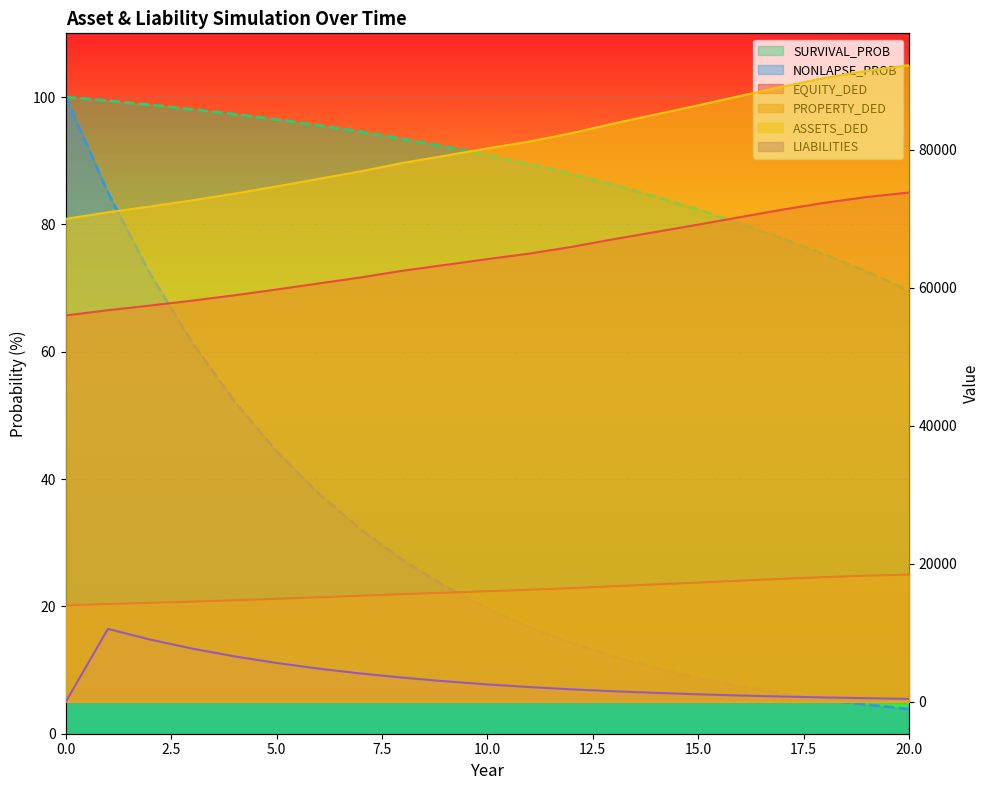

Reading right to left, extract all data points from this chart.

EQUITY_DED: 20=73823.5	19=73171.7	18=72337.0	17=71338.9	16=70254.3	15=69165.5	14=68115.9	13=67060.2	12=65945.7	11=64970.6	10=64173.2	9=63326.8	8=62496.5	7=61516.0	6=60643.2	5=59762.6	4=58926.6	3=58148.9	2=57439.1	1=56764.3	0=56000.0
PROPERTY_DED: 20=18455.9	19=18292.9	18=18084.2	17=17834.7	16=17563.6	15=17291.4	14=17029.0	13=16765.0	12=16486.4	11=16242.6	10=16043.3	9=15831.7	8=15624.1	7=15379.0	6=15160.8	5=14940.7	4=14731.7	3=14537.2	2=14359.8	1=14191.1	0=14000.0
ASSETS_DED: 20=92279.4	19=91464.6	18=90421.2	17=89173.6	16=87817.9	15=86456.8	14=85144.8	13=83825.2	12=82432.1	11=81213.2	10=80216.5	9=79158.5	8=78120.6	7=76895.0	6=75804.0	5=74703.3	4=73658.3	3=72686.2	2=71798.9	1=70955.4	0=70000.0
SURVIVAL_PROB: 20=69.6	19=72.6	18=75.3	17=77.8	16=80.1	15=82.3	14=84.3	13=86.2	12=87.9	11=89.4	10=90.9	9=92.2	8=93.4	7=94.5	6=95.5	5=96.5	4=97.3	3=98.1	2=98.8	1=99.4	0=100.0
NONLAPSE_PROB: 20=3.9	19=4.6	18=5.4	17=6.3	16=7.4	15=8.7	14=10.3	13=12.1	12=14.2	11=16.7	10=19.7	9=23.2	8=27.2	7=32.1	6=37.7	5=44.4	4=52.2	3=61.4	2=72.2	1=85.0	0=100.0
LIABILITIES: 20=439.1	19=534.0	18=644.3	17=772.1	16=921.2	15=1096.5	14=1301.7	13=1541.1	12=1818.0	11=2144.6	10=2531.5	9=2981.9	8=3507.8	7=4110.9	6=4818.8	5=5640.7	4=6600.0	3=7722.6	2=9038.4	1=10577.0	0=0.0